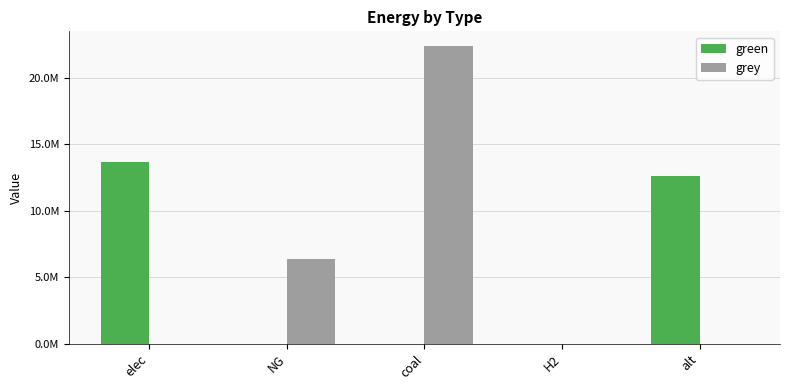

What are all the series names shown in the legend?

green, grey